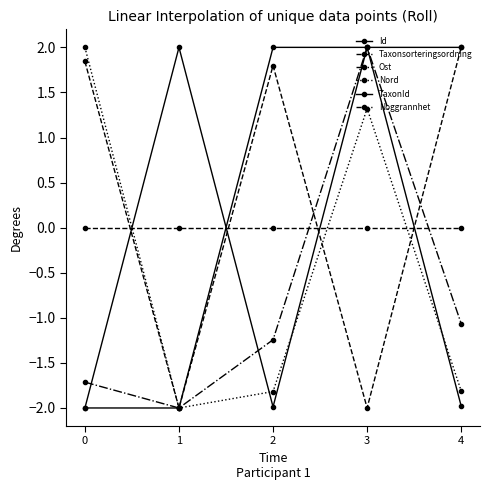

How many lines are shown in the chart?

6